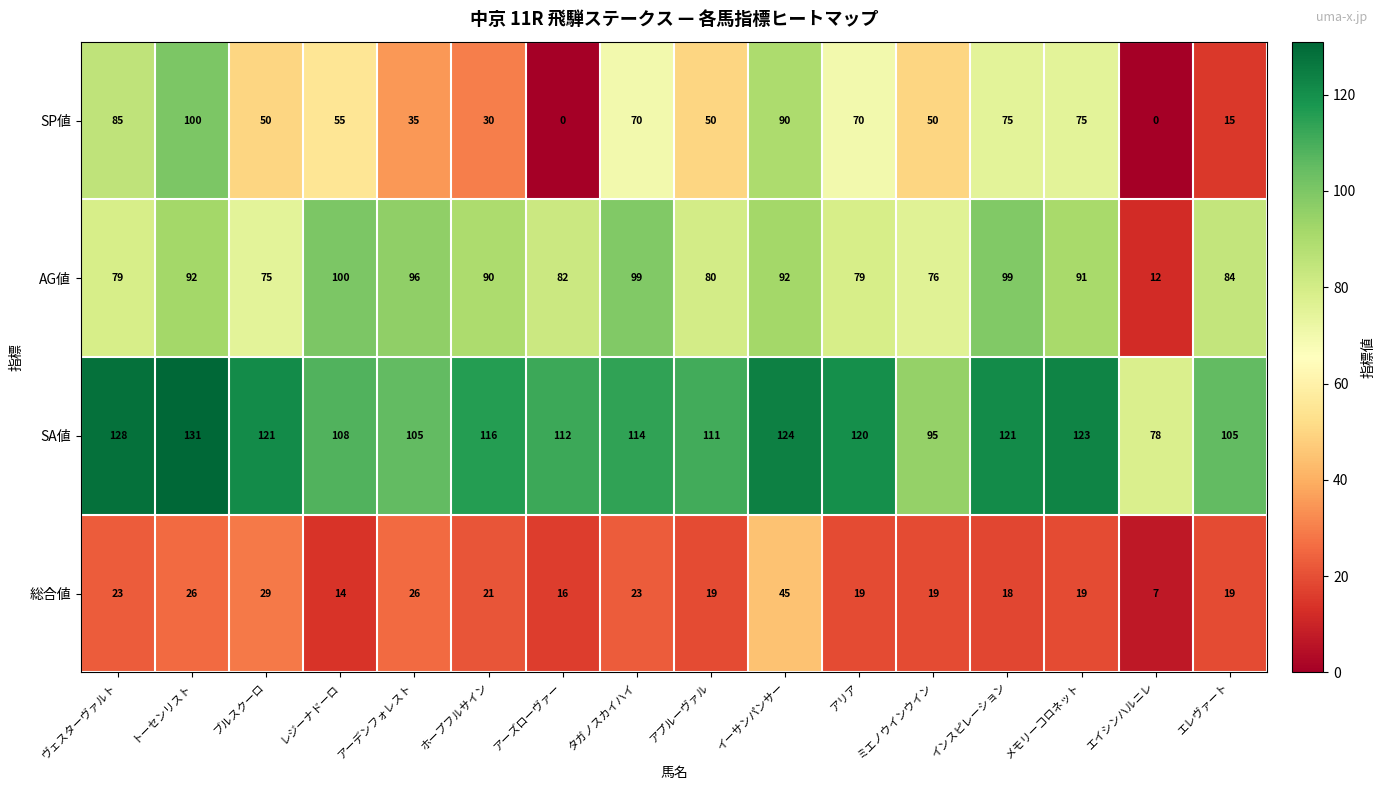

What is the total value across all series at イーサンパンサー?

351